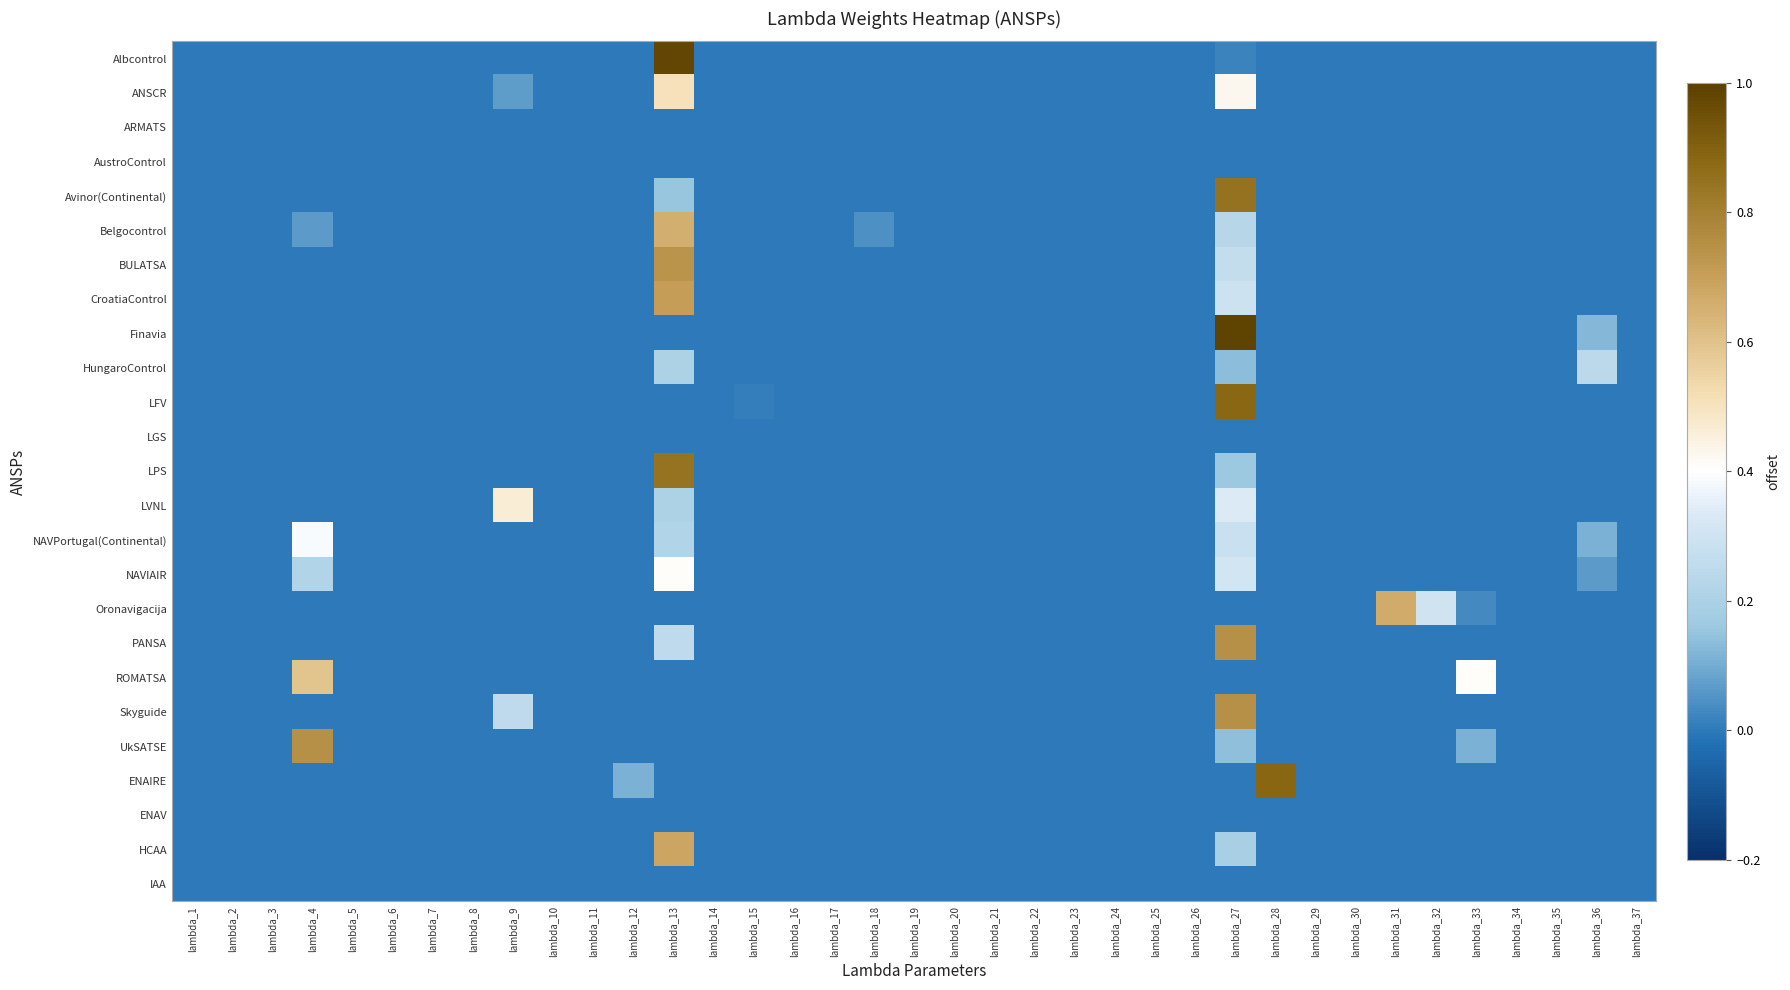

Count the number of data series in this chart.

25